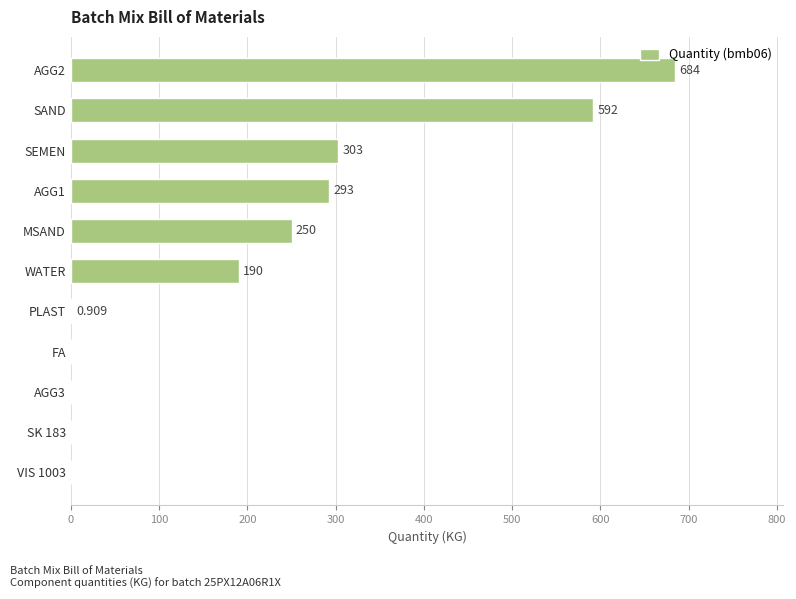

Between SAND and SEMEN, which is larger?

SAND